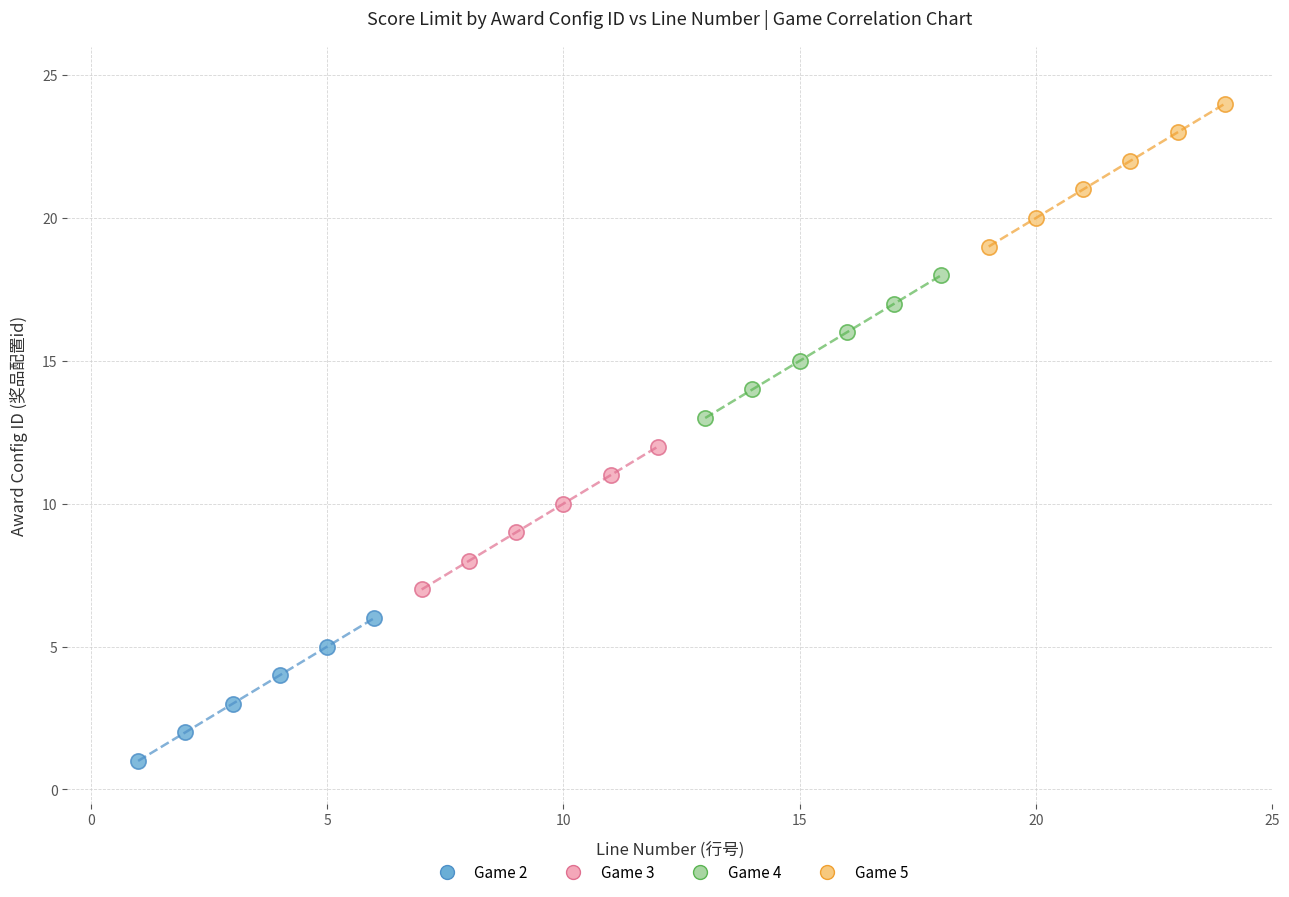

Which series contains the lowest Y value?

Game 2